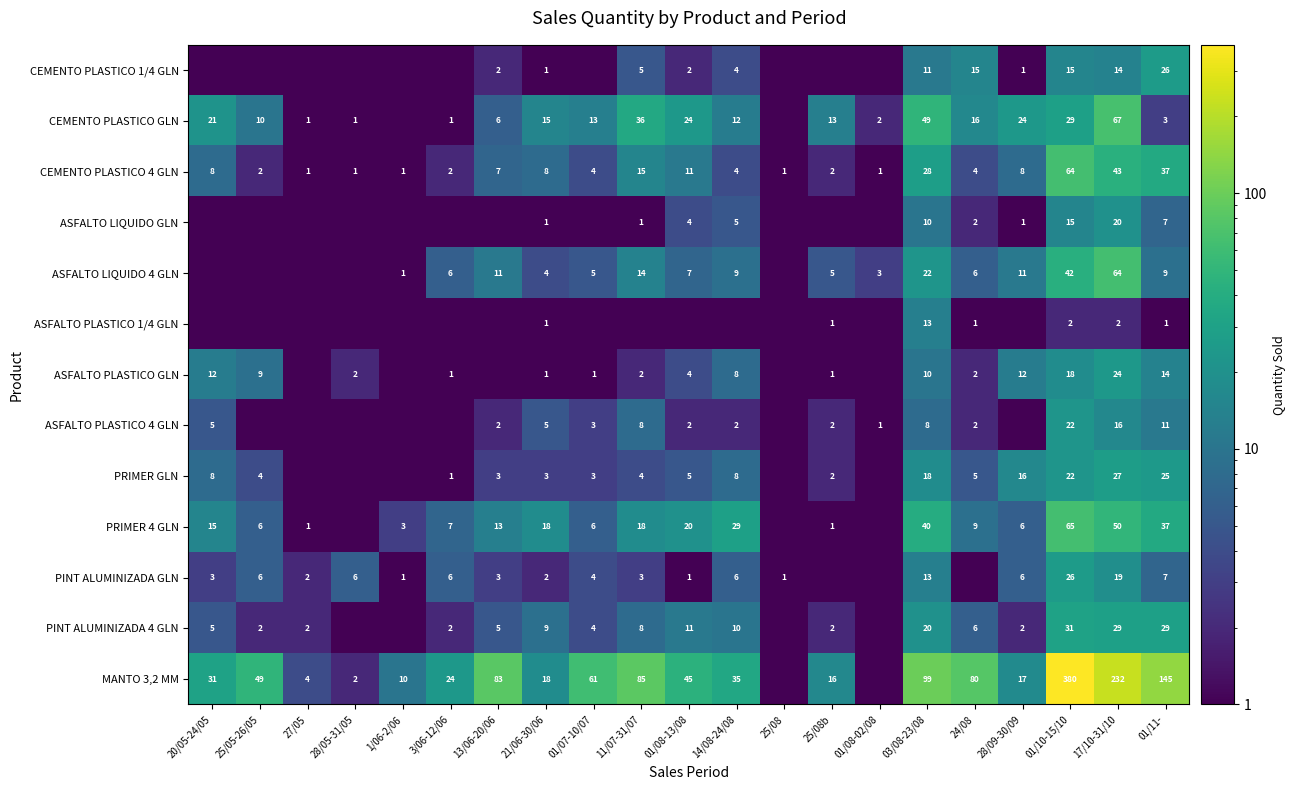

The CEMENTO PLASTICO GLN series shows 16.0 at 24/08. True or false?

True